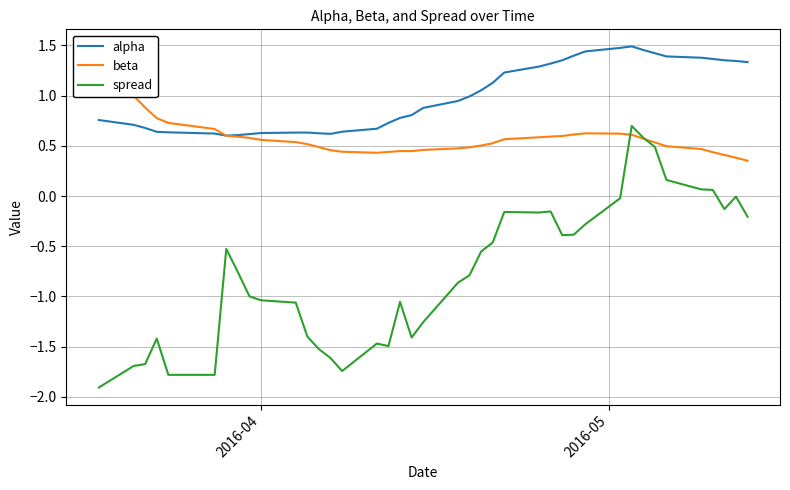

True or false: spread and alpha intersect in this chart.

False